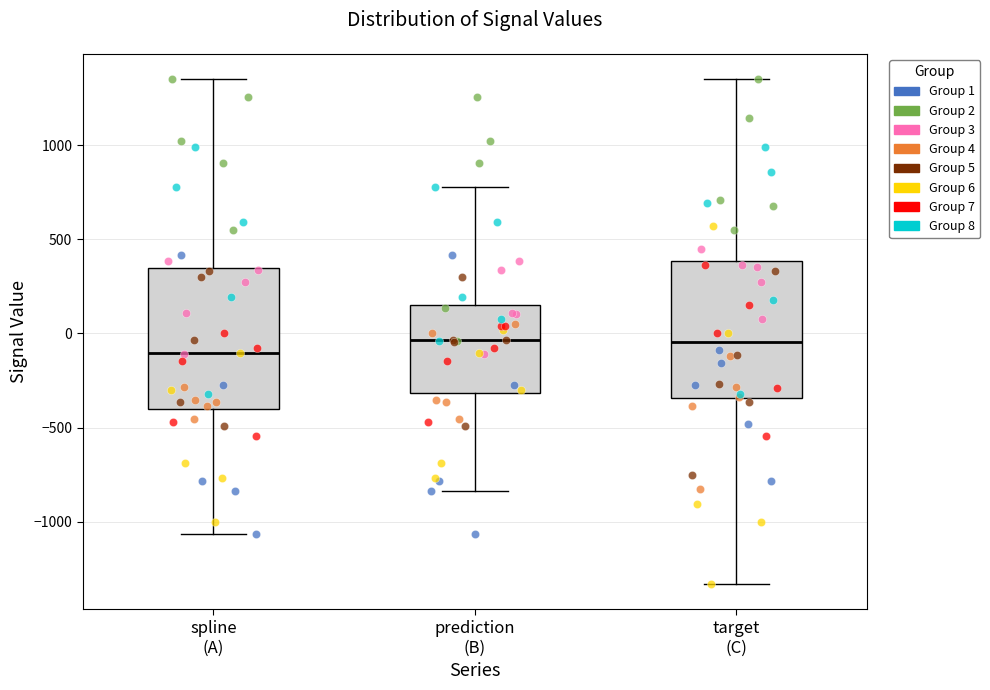

Where does the median line of the box for prediction (B) sit on the y-axis? The values are not printed on the chart, so give them approximately, as read against the axis.

-50